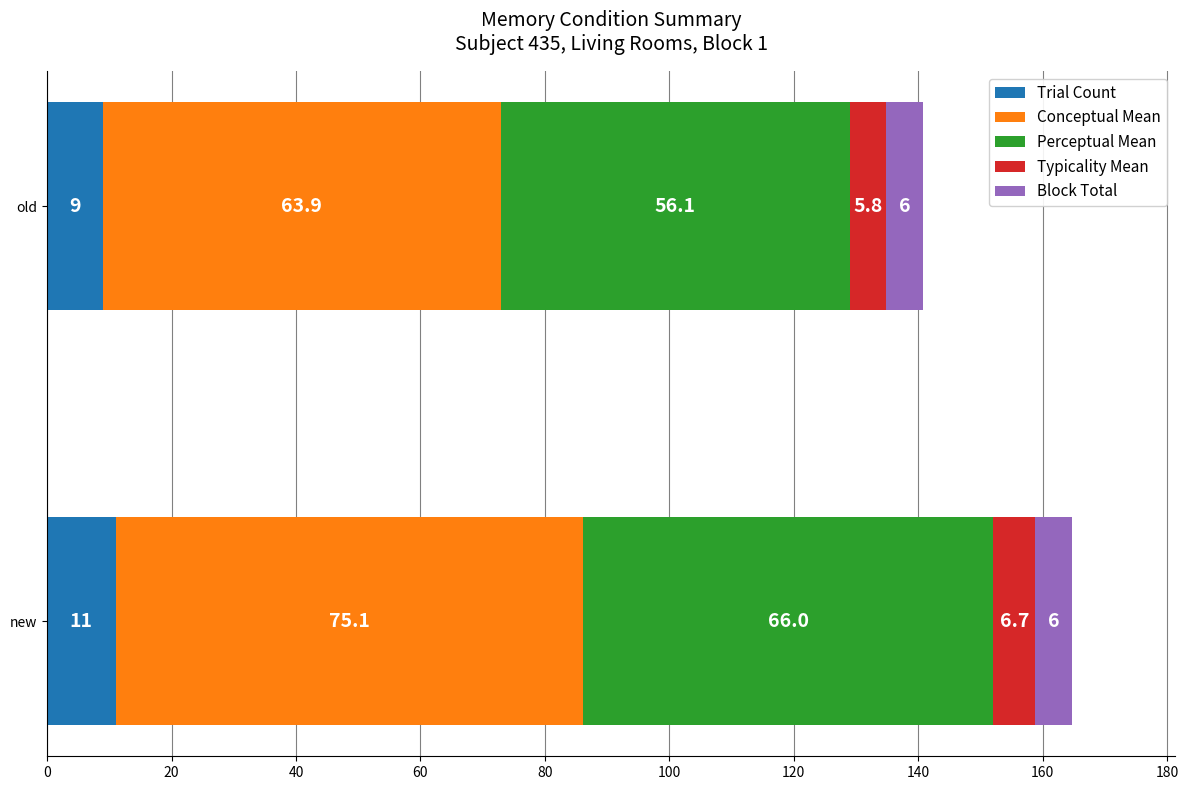

What is the approximate value of Trial Count at new?

11.0